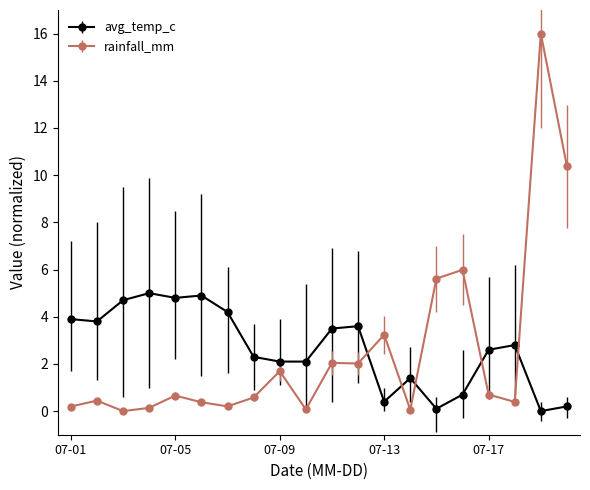

What is the difference between the second highest and second lowest values in the avg_temp_c series?

4.8